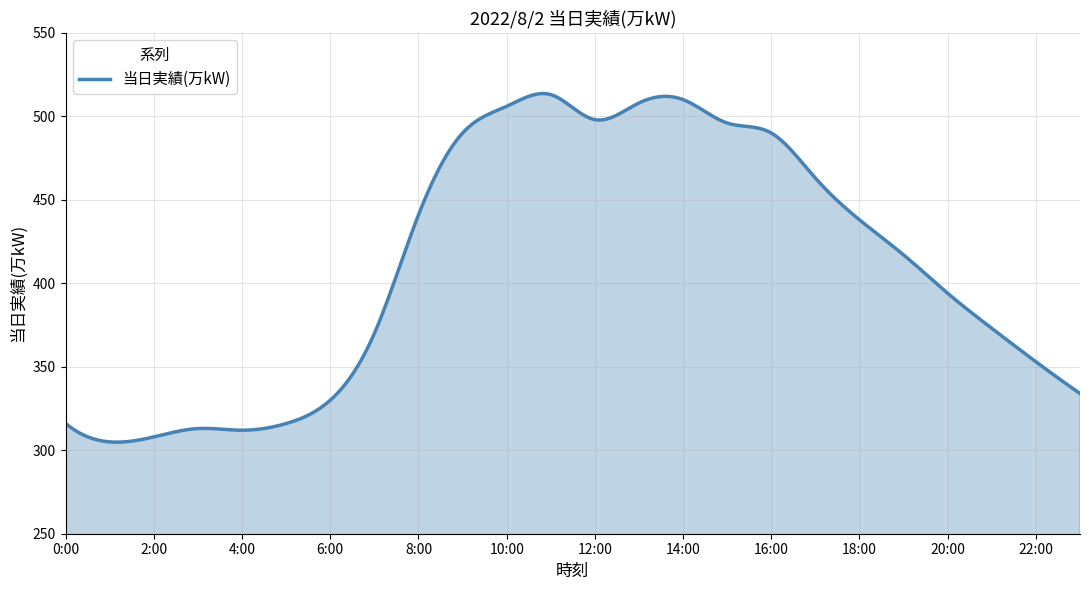

What is the greatest value displayed?

513.6